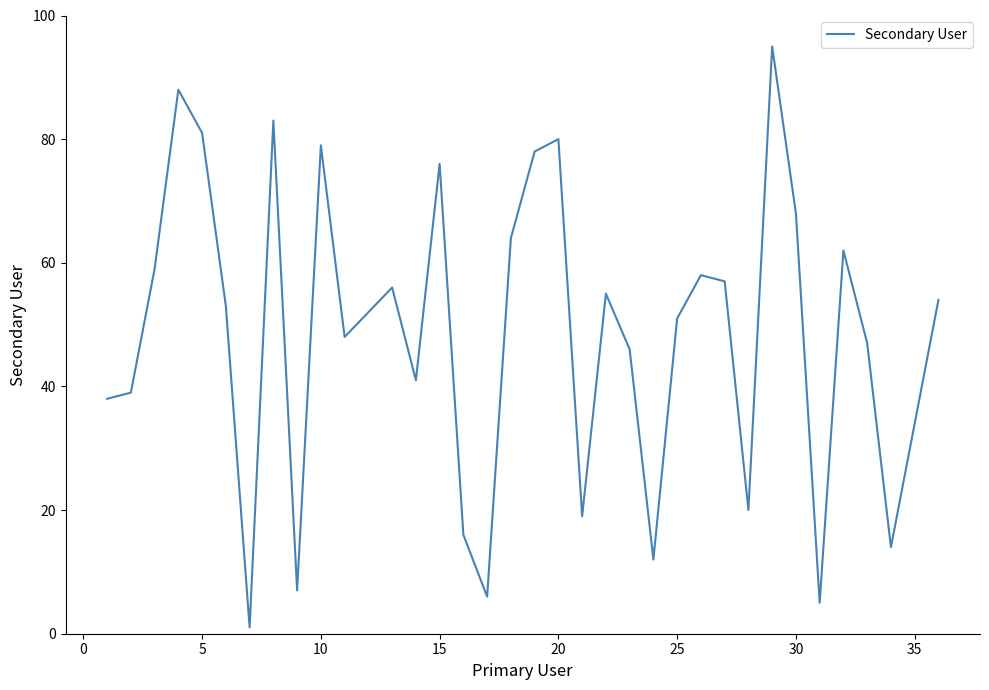

What is the greatest value displayed?

95